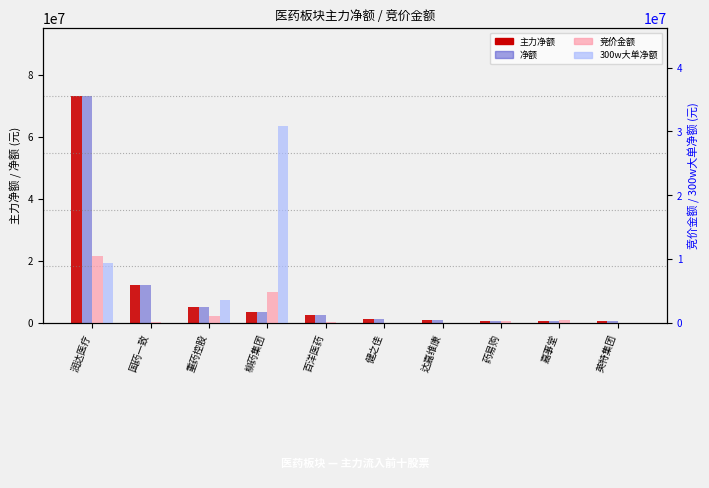

What is the label of the 8th bar from the left?

药易购